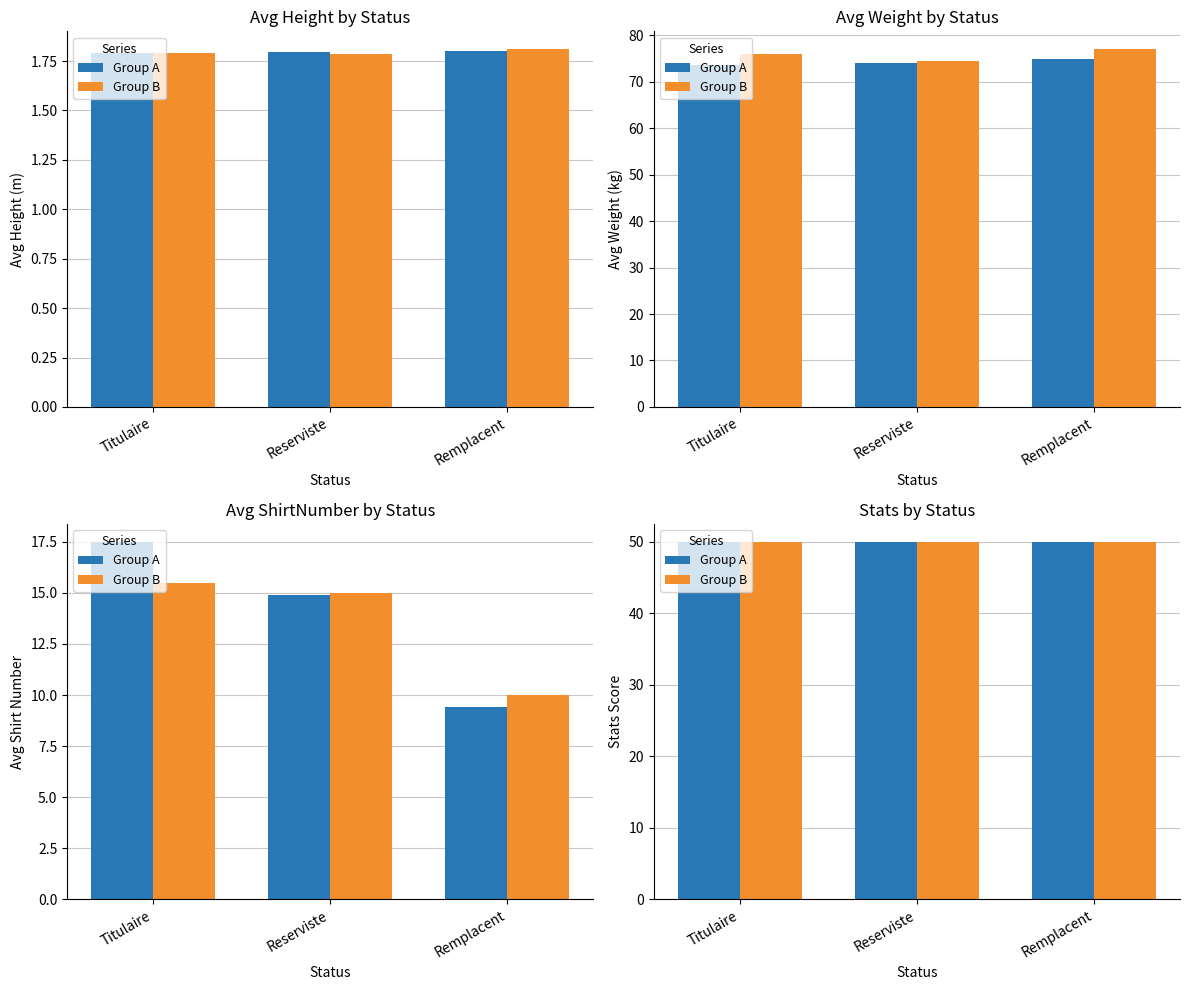

At which label is avg_Weight closest to 75?

Reserviste